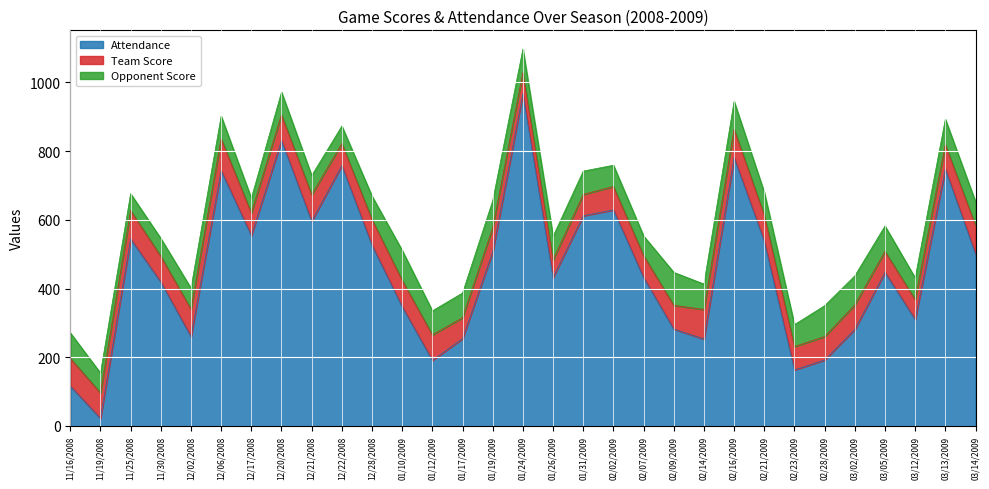

What position from the left is 02/28/2009?

26